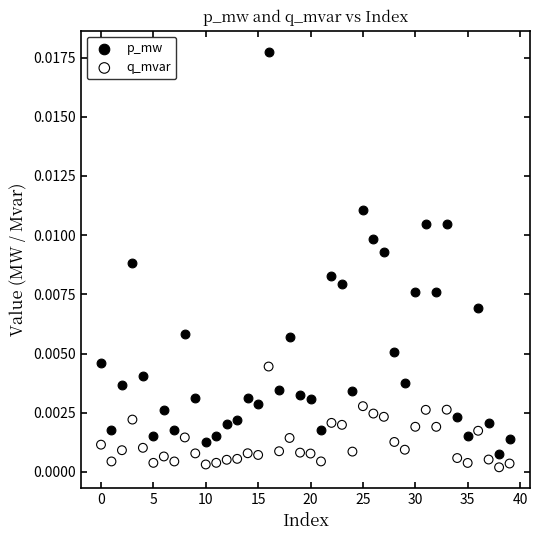

Which series reaches the maximum Y coordinate?

p_mw